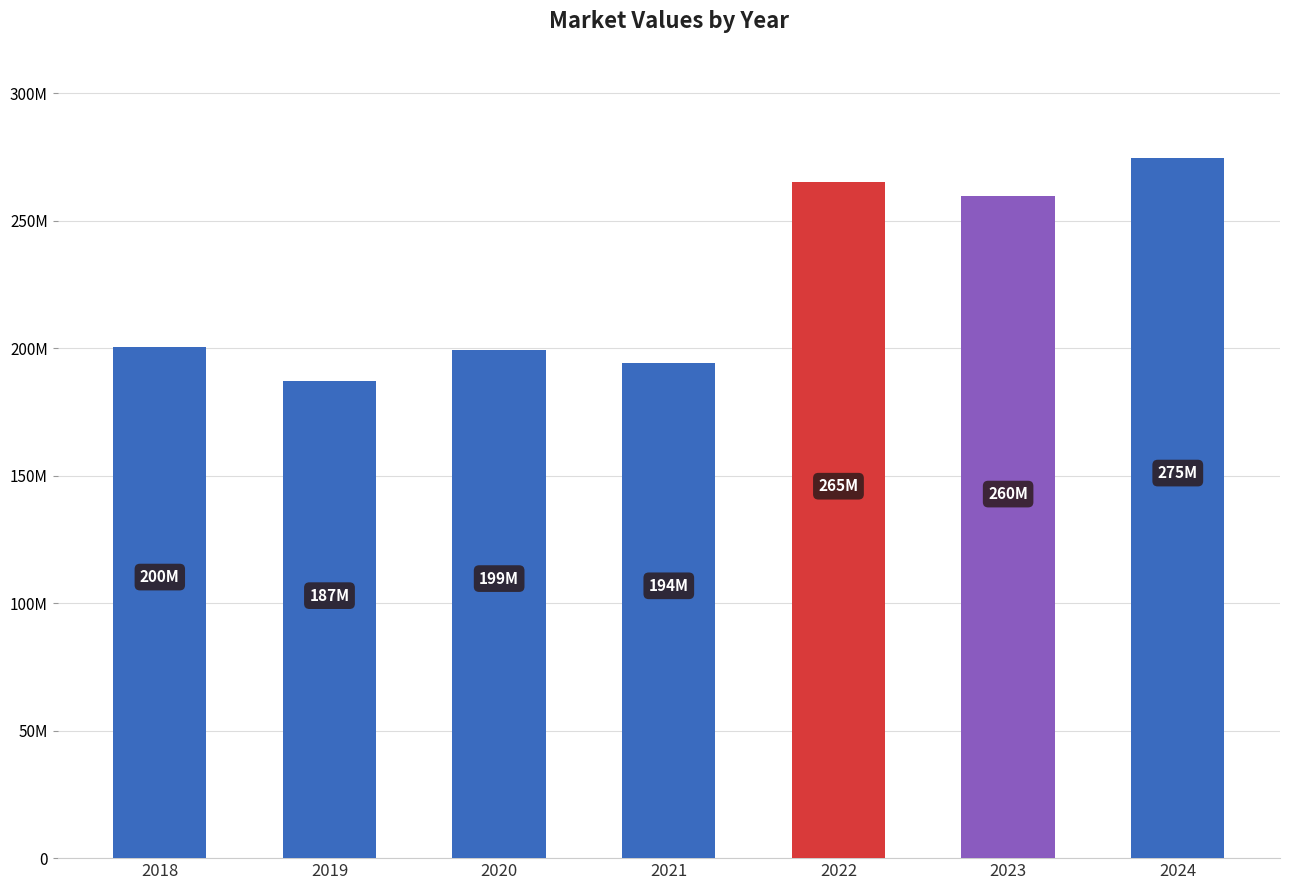

Does the chart contain any negative values?

No